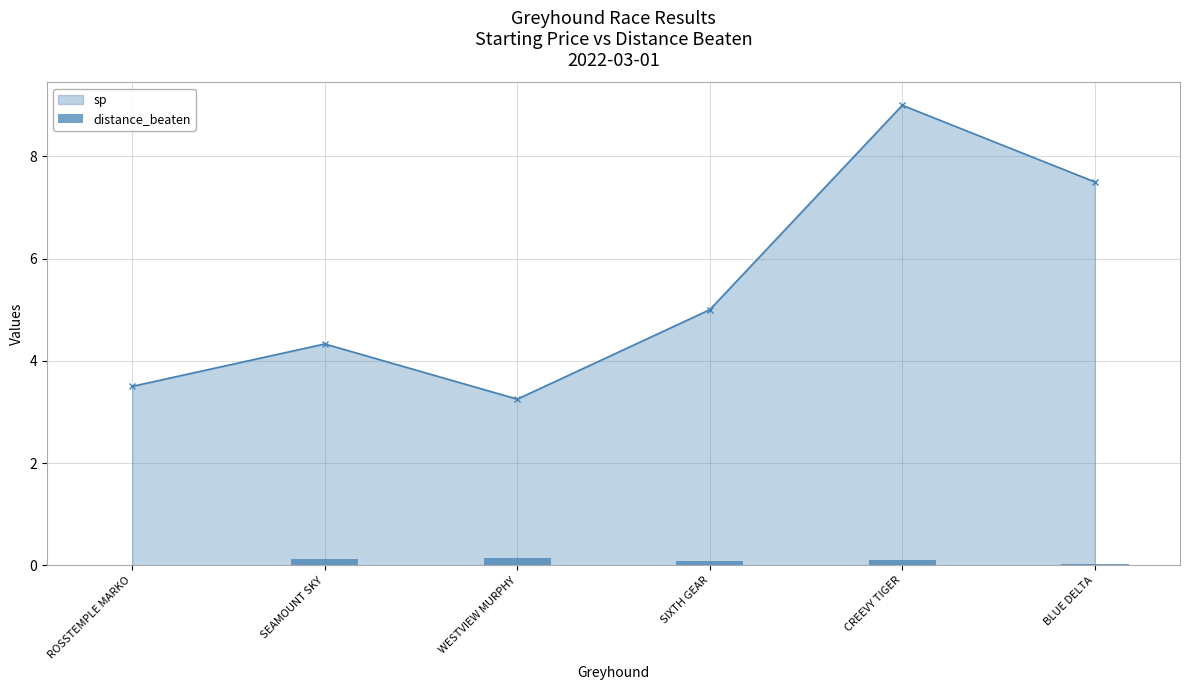

The value at SEAMOUNT SKY is 0.1. True or false?

True